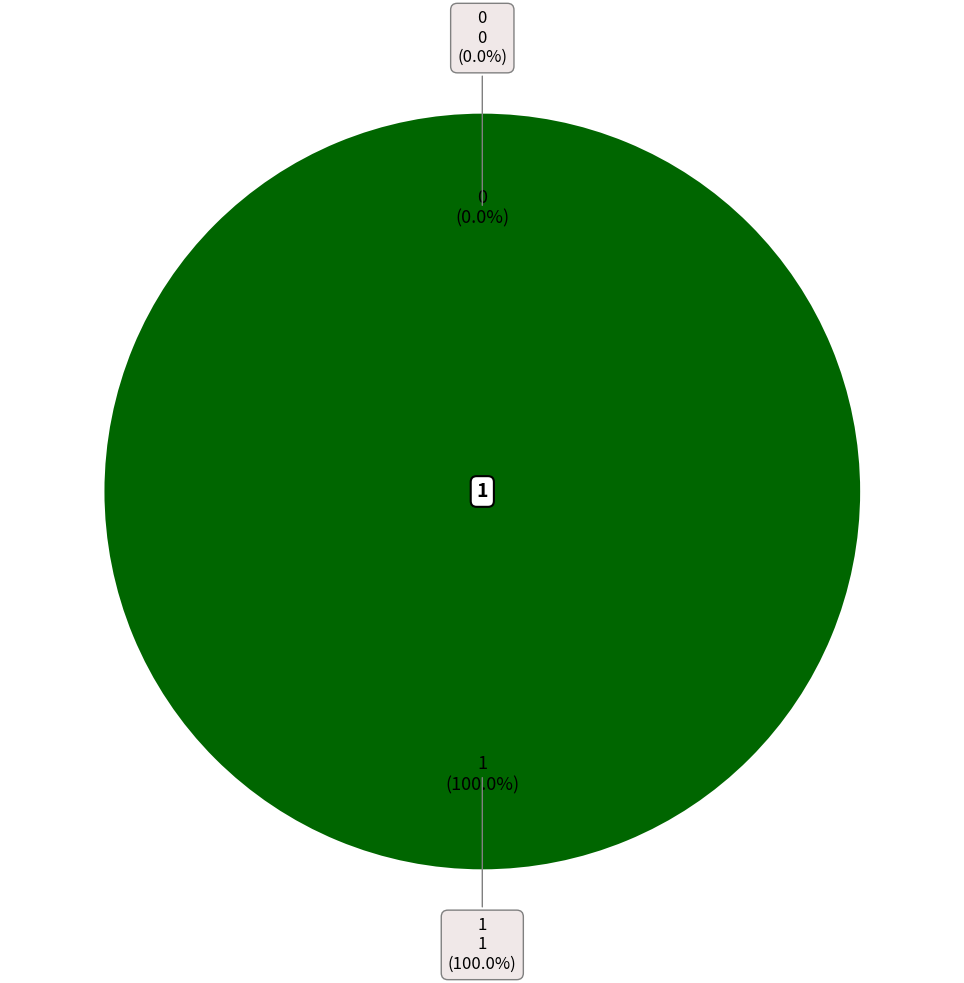

Rank the categories by value from lowest to highest.

0, 1